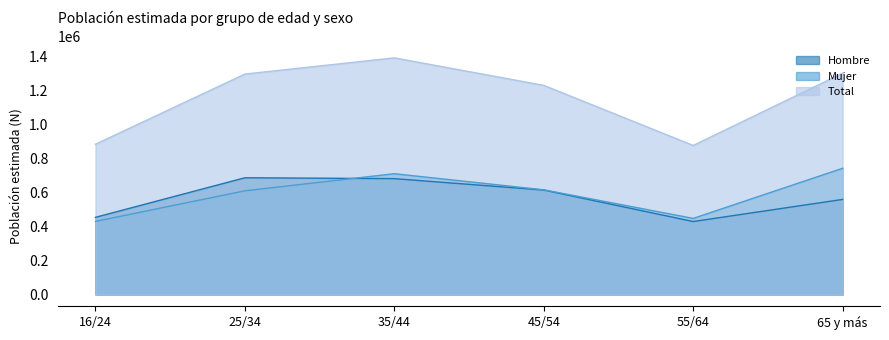

True or false: Hombre has a value of 454146 at 16/24.

True